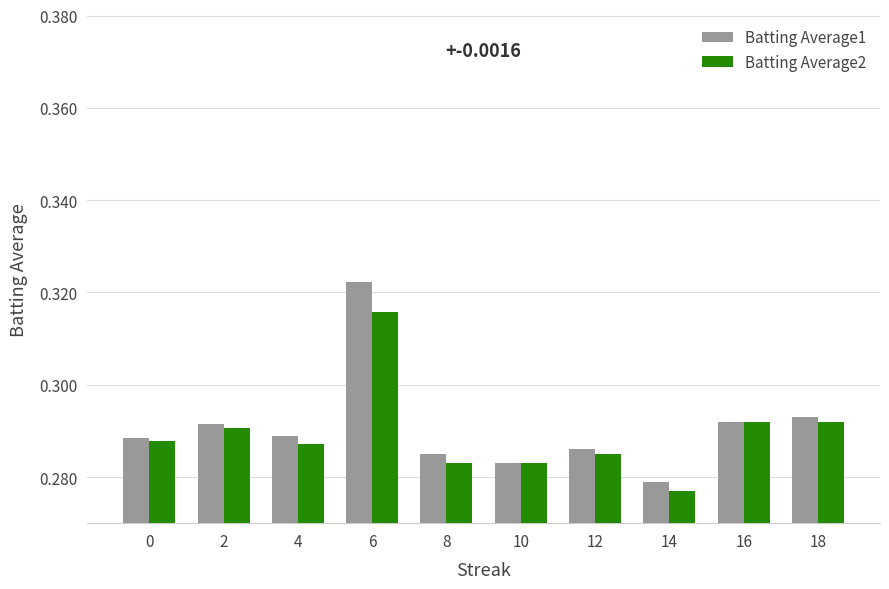

What is the sum of the Batting Average2 values at 8 and 10?

0.6